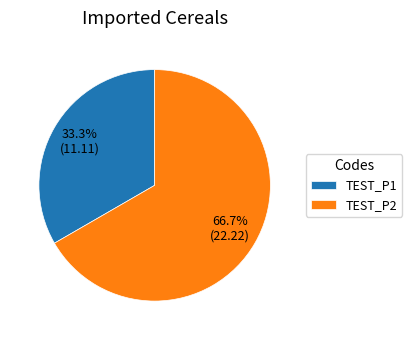

What percentage is NOT represented by TEST_P2?

33.3%